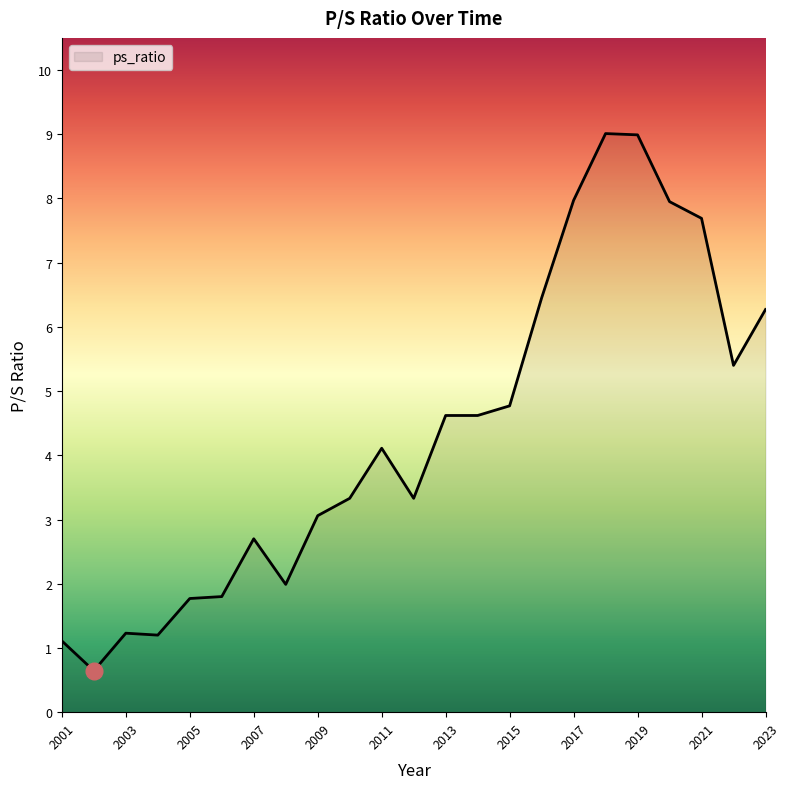

What is the smallest value displayed?

0.6